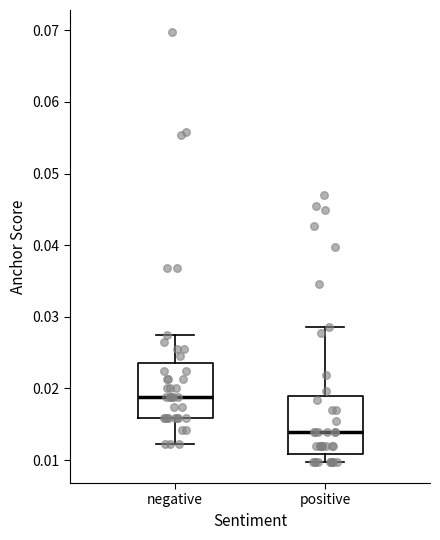

Which box's median line is the lowest?

positive